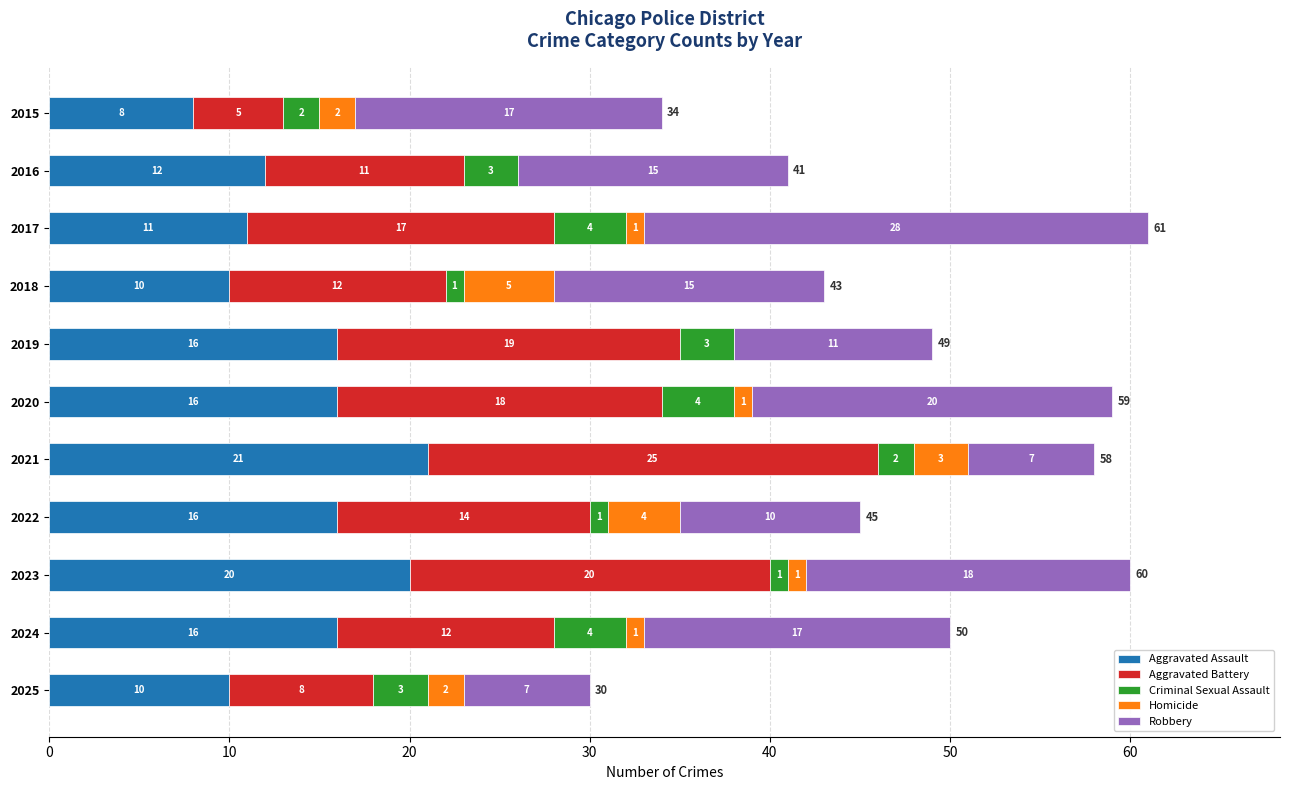

What is the sum of all Aggravated Assault values?

156